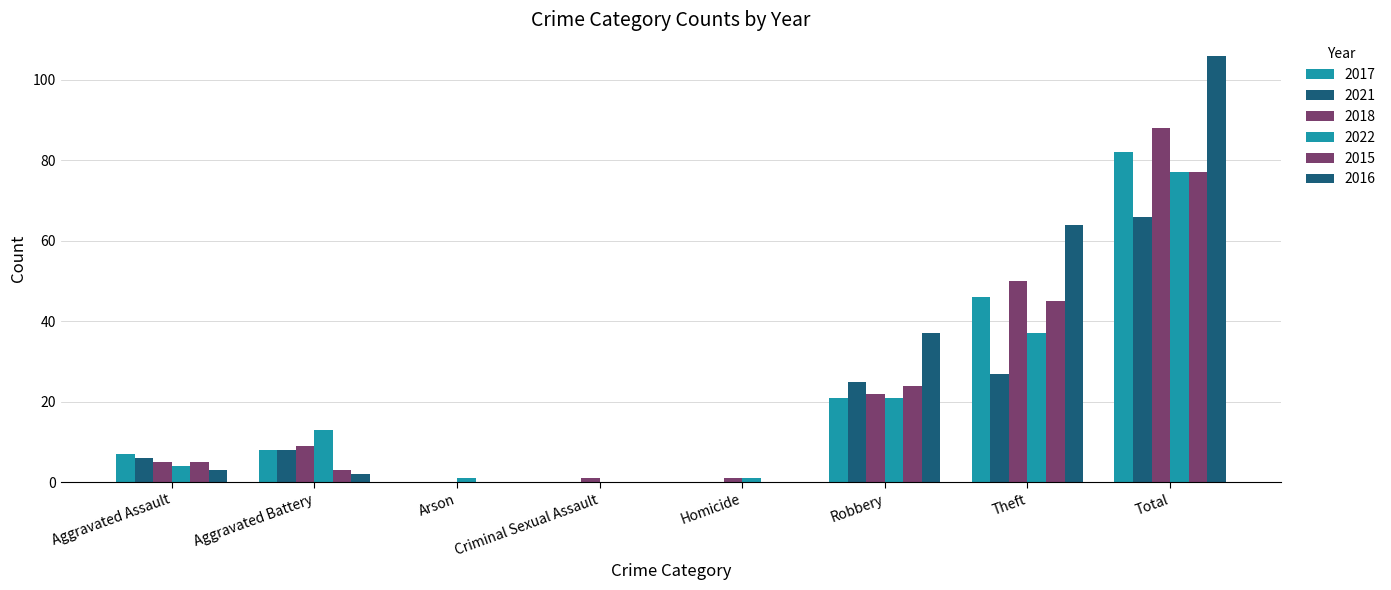

What is the difference between the 2015 values at Aggravated Battery and Total?

74